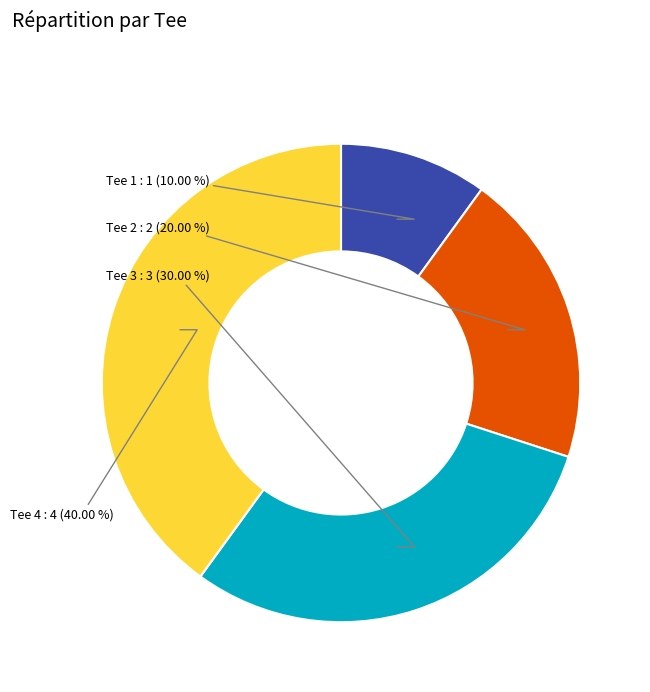

Is it true that Tee 3 is 24% of the pie?

False